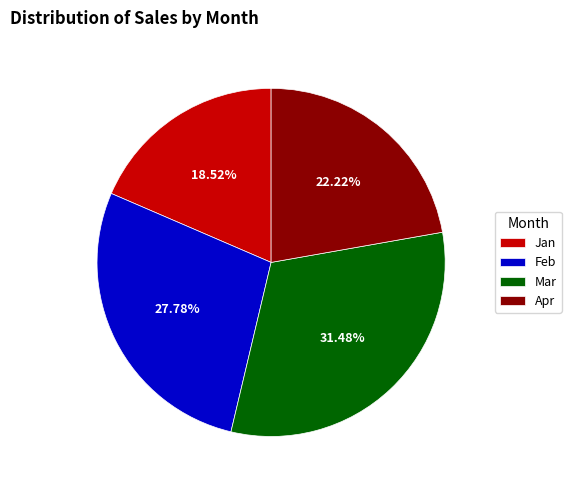

Is the sum of Mar and Feb greater than half?

Yes